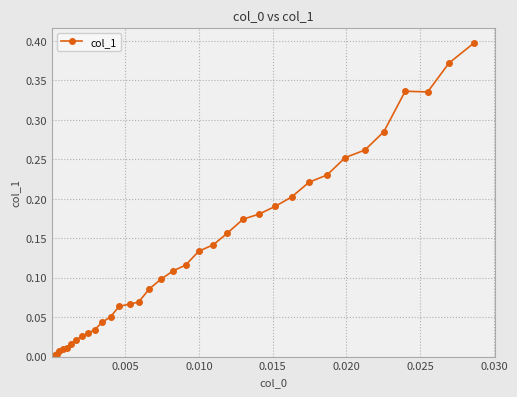

What is the sum of all values?

4.7